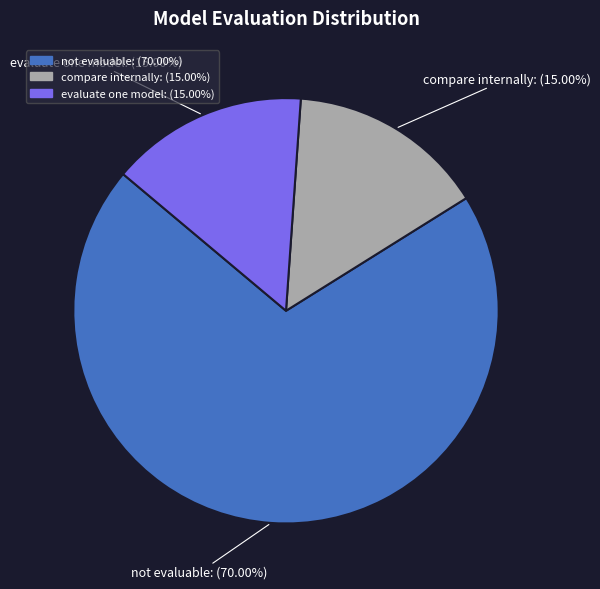

To the nearest percent, what is the difference between the largest and smallest slice percentages?

55%